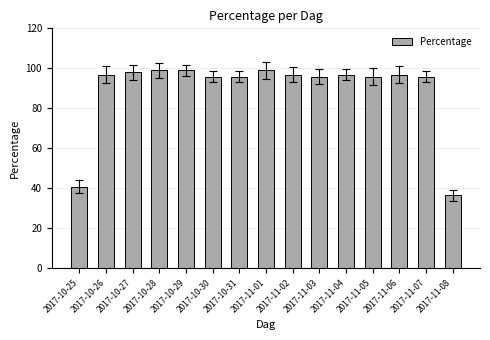

What is the label of the 14th bar from the right?

2017-10-26